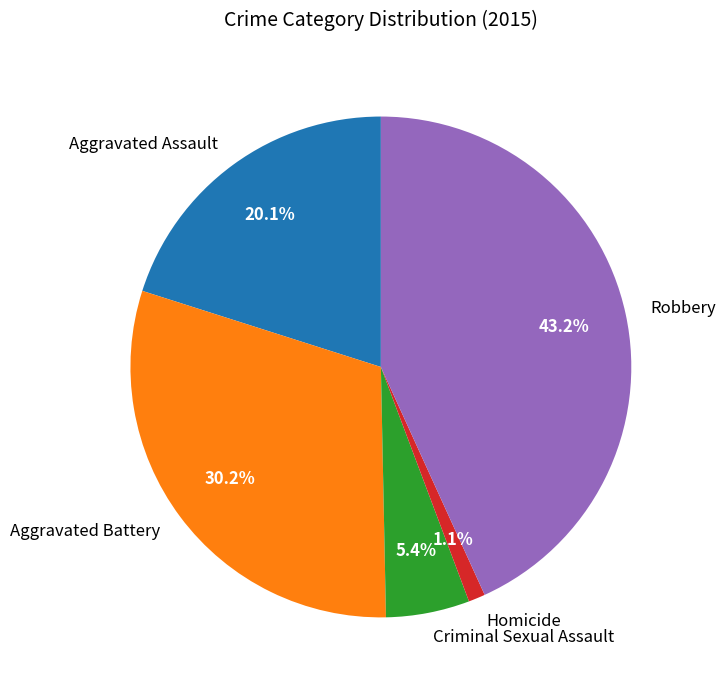

What is the largest slice in the pie chart?

Robbery